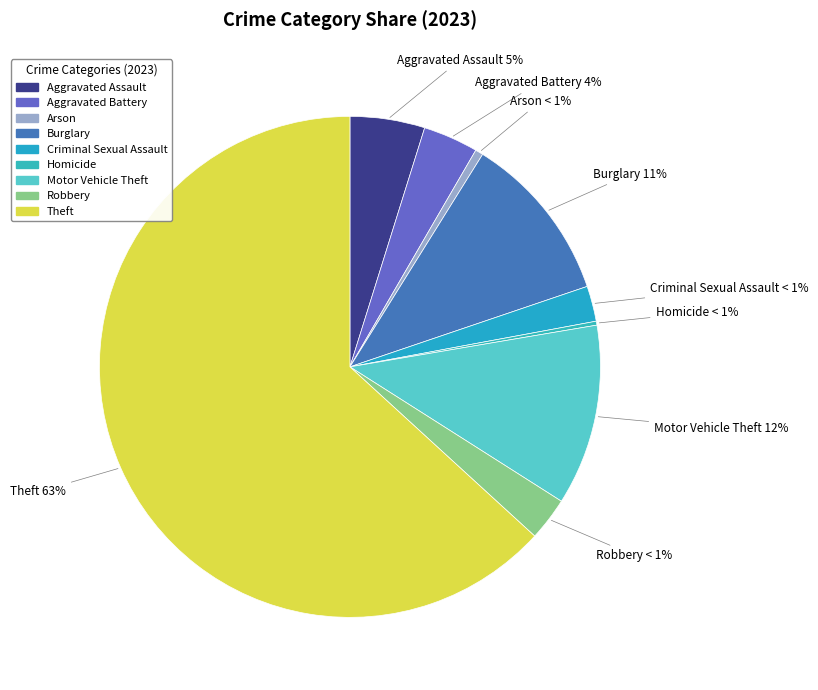

To the nearest percent, what is the difference between the largest and smallest slice percentages?

63%